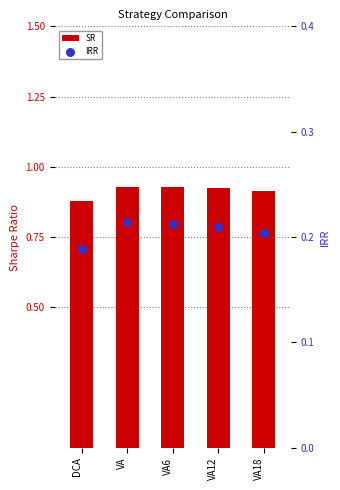

Is the value of IRR at DCA greater than the value of SR at VA?

No